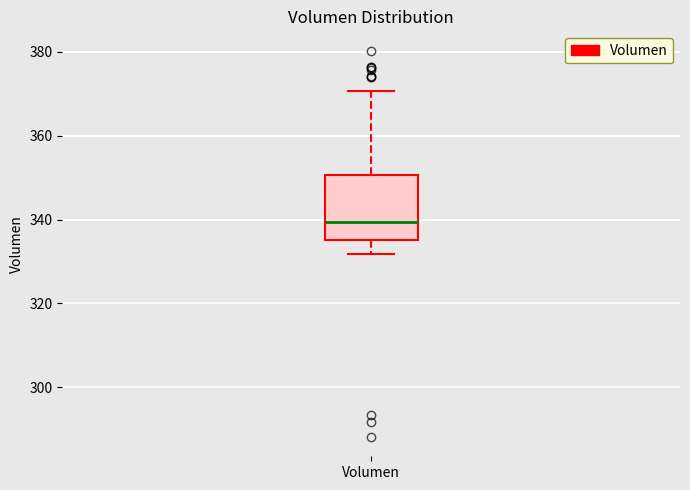

Transcribe this box plot: give where the median line is, the range the box spans, and where the two whiskers end, as read against the y-axis. The values are not printed on the chart, so give them approximately, as read against the axis.

median 340, box 336 to 350, whiskers 332 to 370